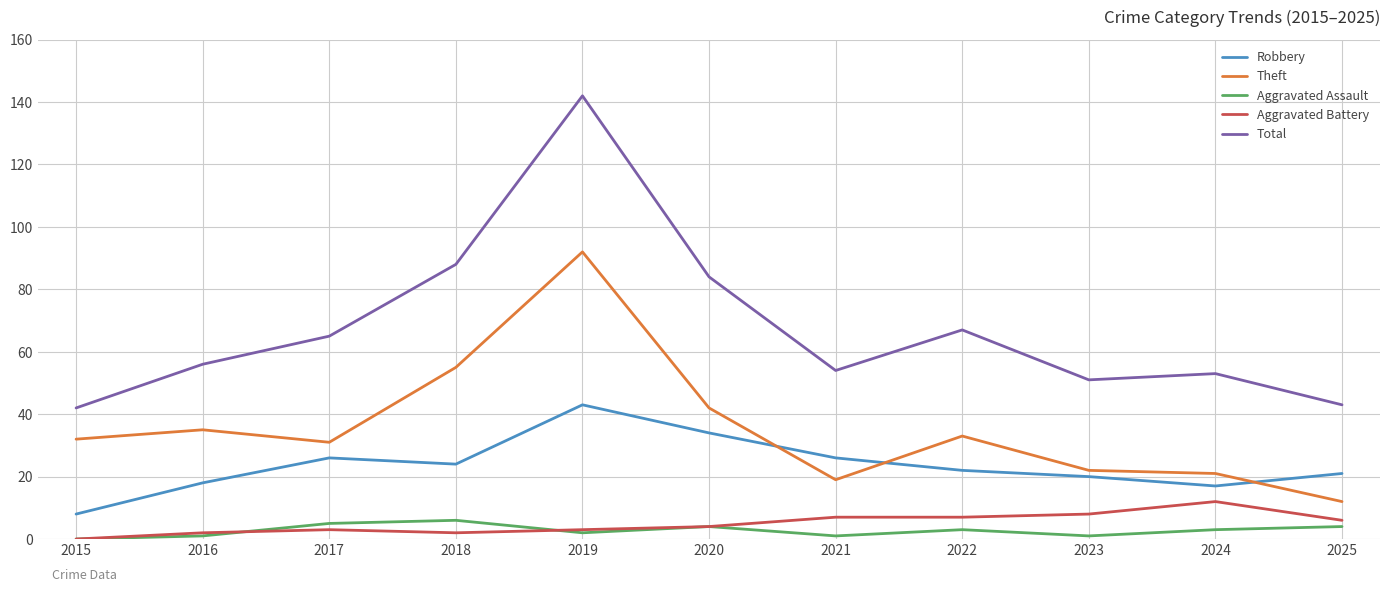

What is the maximum value shown in the chart?

142